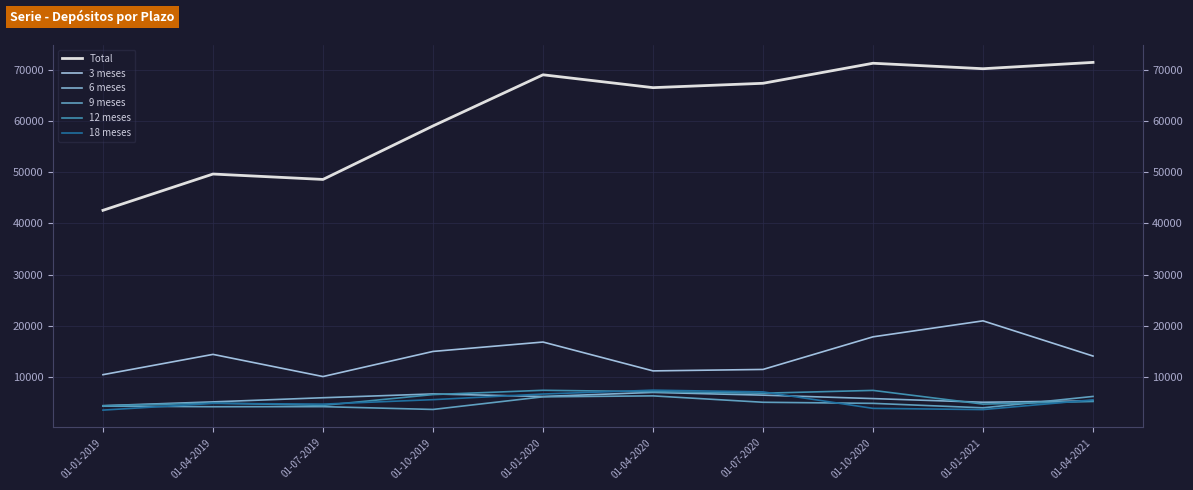

Reading left to right, list all the values displayed in this chart.

Total: 42555	49641	48587	59036	69024	66514	67365	71280	70211	71448
3 meses: 10453	14417	10088	14993	16828	11193	11476	17846	20967	14092
6 meses: 4392	5138	5951	6690	6194	6993	6454	5784	5068	5334
9 meses: 4311	4192	4210	3660	6130	6312	5064	4851	3980	6203
12 meses: 4377	4925	4454	6566	7404	7135	6832	7383	4706	5218
18 meses: 3532	4847	4700	5574	6674	7427	7090	3872	3636	5537